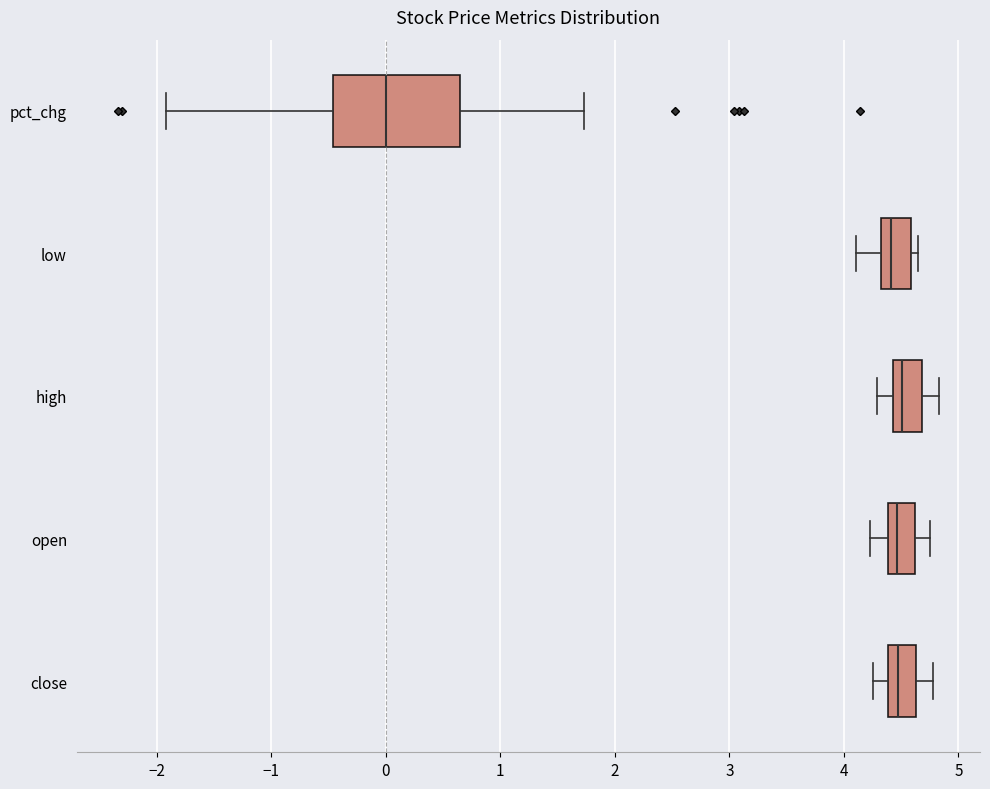

Where is the right edge of the box for close on the x-axis? The values are not printed on the chart, so give them approximately, as read against the axis.

4.6